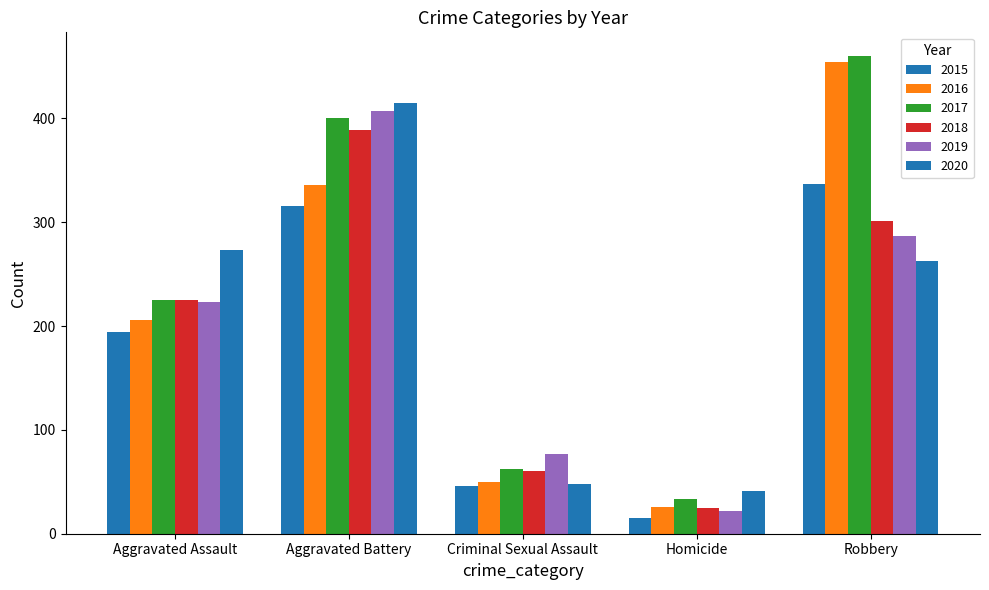

Does the chart contain any negative values?

No